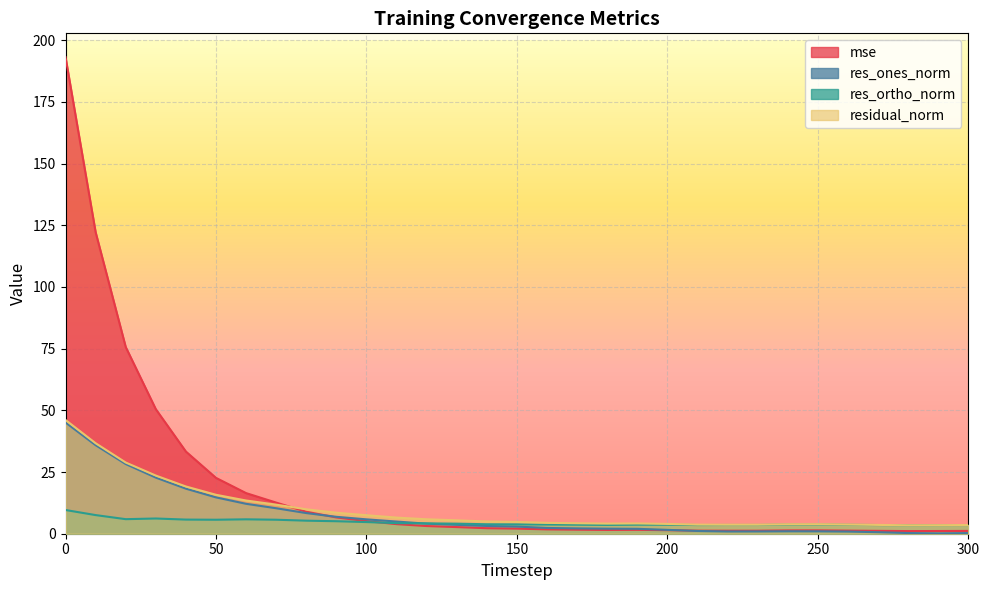

What is the average value of the mse series?

18.7